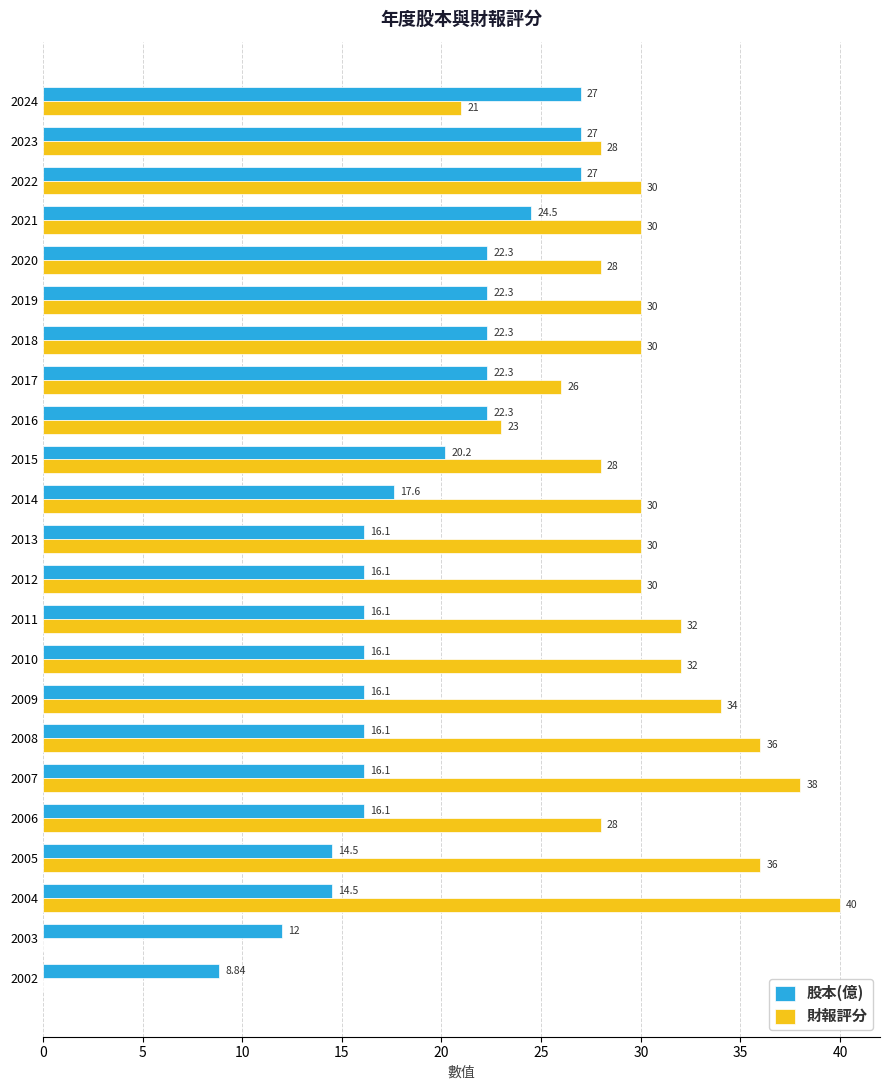

Which series changed the most between 2018 and 2003?

財報評分